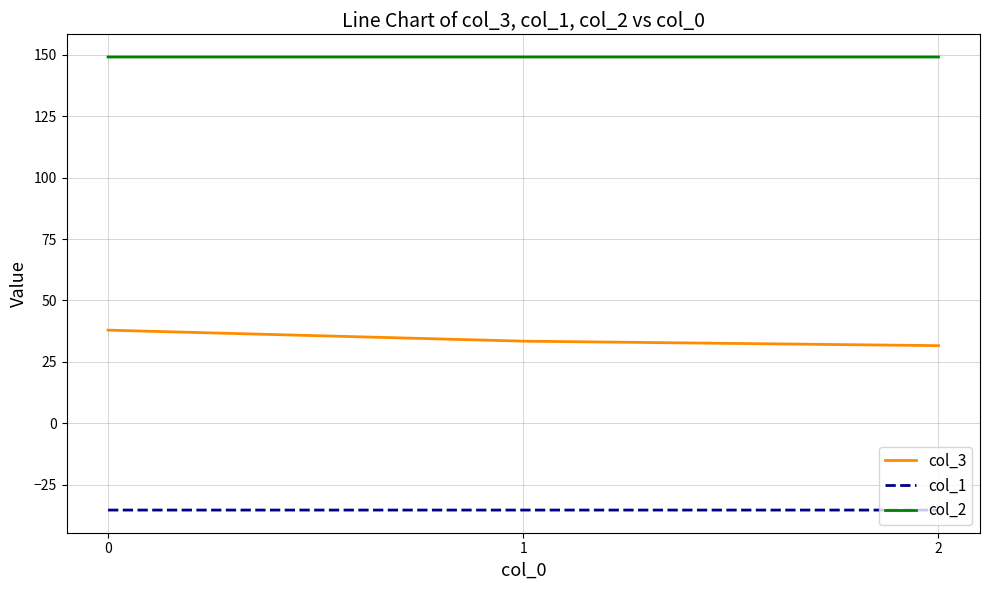

What is the total value across all series at 0?

151.7